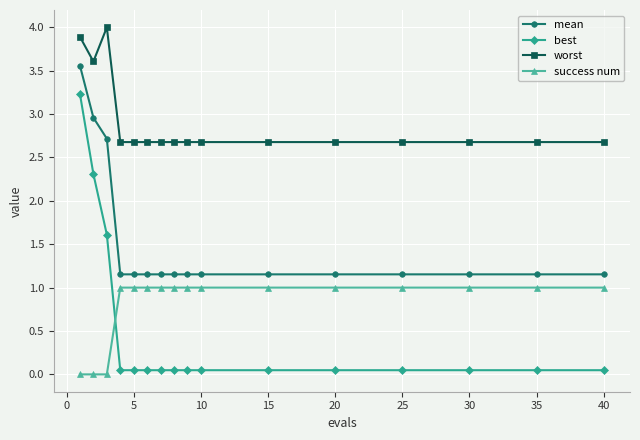

What is the difference between the second highest and second lowest values in the success num series?

1.0